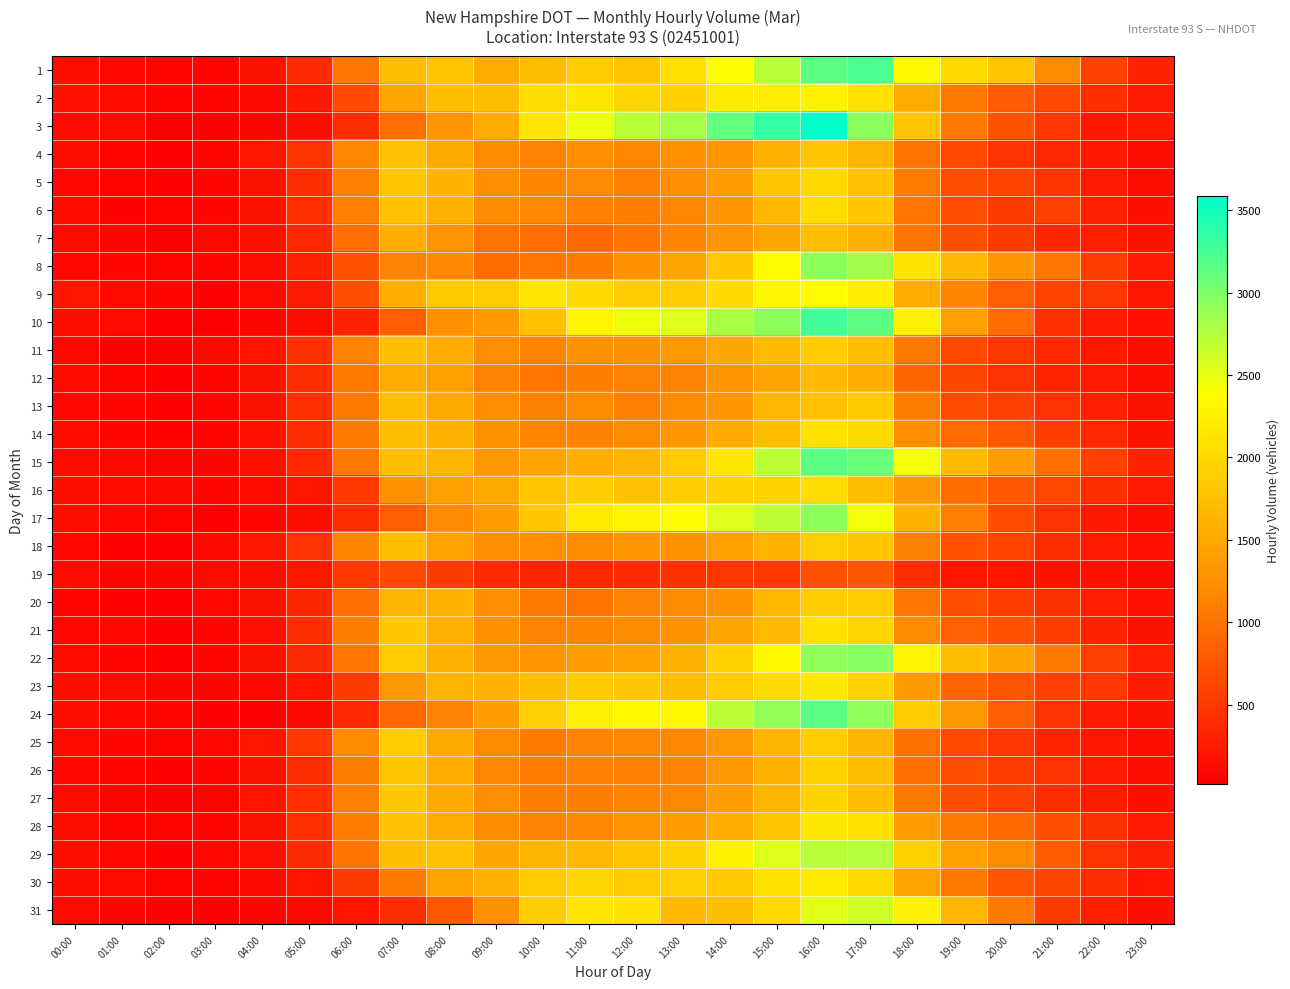

List the series in order of their peak value, highest first.

3, 10, 1, 24, 15, 22, 8, 17, 29, 31, 9, 2, 30, 23, 28, 14, 21, 16, 6, 5, 27, 26, 18, 25, 20, 11, 13, 4, 7, 12, 19